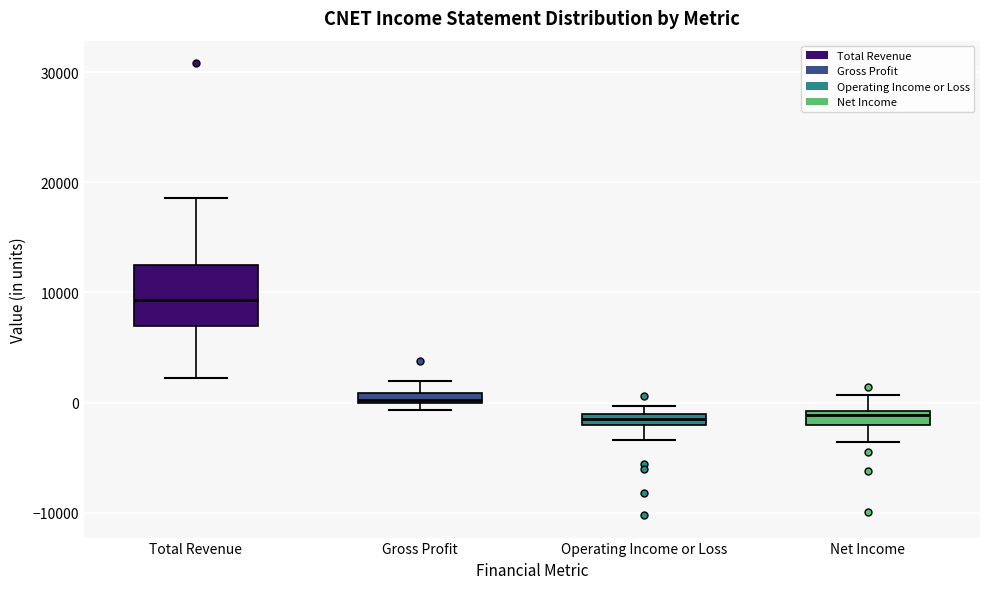

Where is the lower edge of the box for Operating Income or Loss on the y-axis? The values are not printed on the chart, so give them approximately, as read against the axis.

-2000